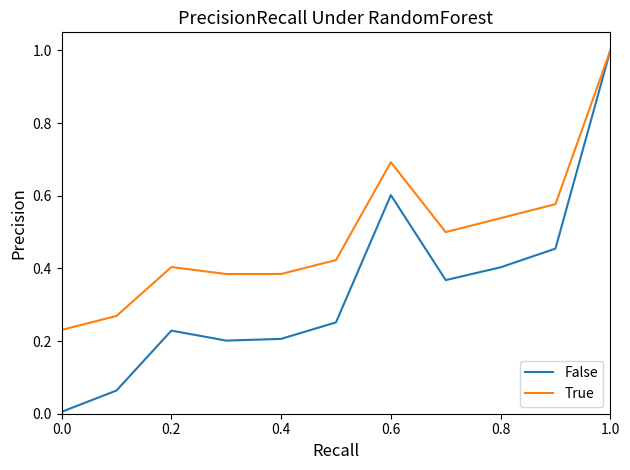

Which series has the largest total across all categories?

True